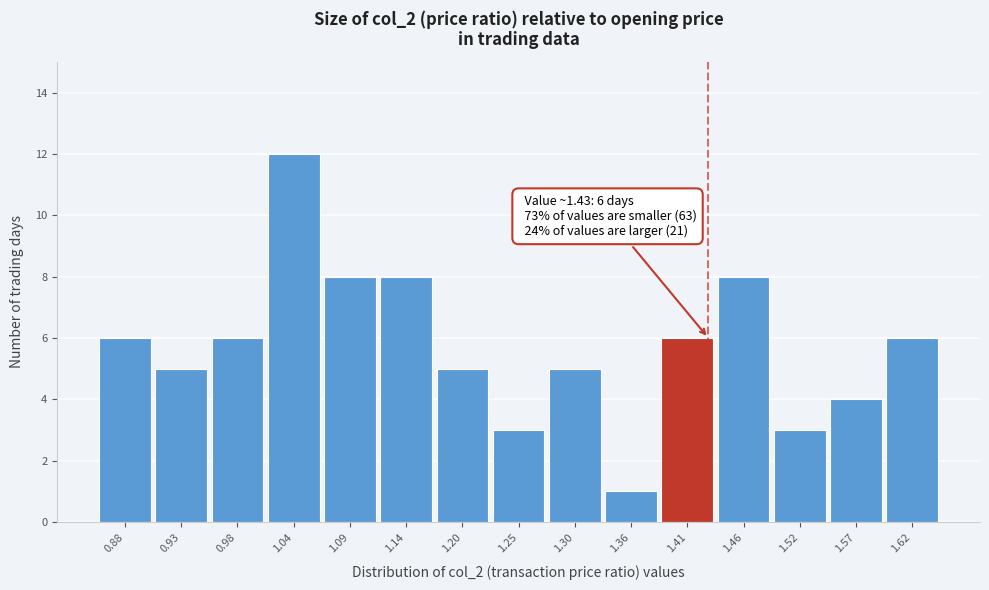

Which range on the x-axis has the tallest bar?

1.01 to 1.06